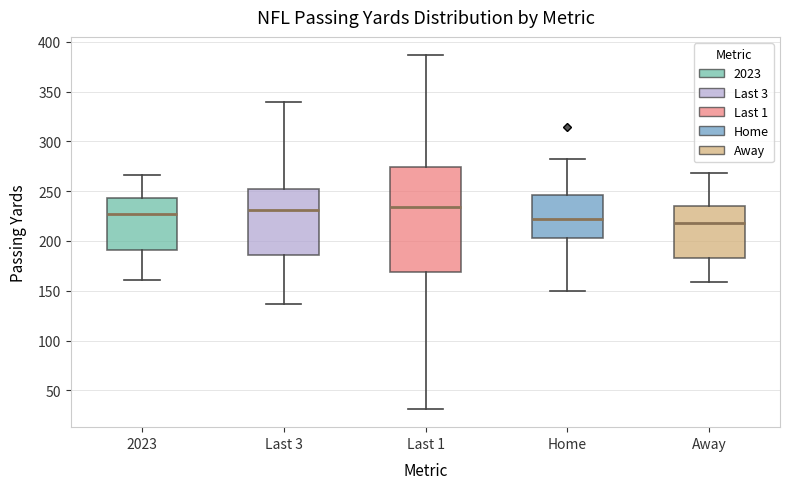

Reading left to right, read every box against the y-axis: the position of its median line, the range the box covers, and the ends of its whiskers. The values are not printed on the chart, so give them approximately, as read against the axis.

2023: median 230, box 190 to 245, whiskers 160 to 265
Last 3: median 230, box 185 to 250, whiskers 135 to 340
Last 1: median 235, box 170 to 275, whiskers 30 to 385
Home: median 220, box 205 to 245, whiskers 150 to 280
Away: median 220, box 185 to 235, whiskers 160 to 270